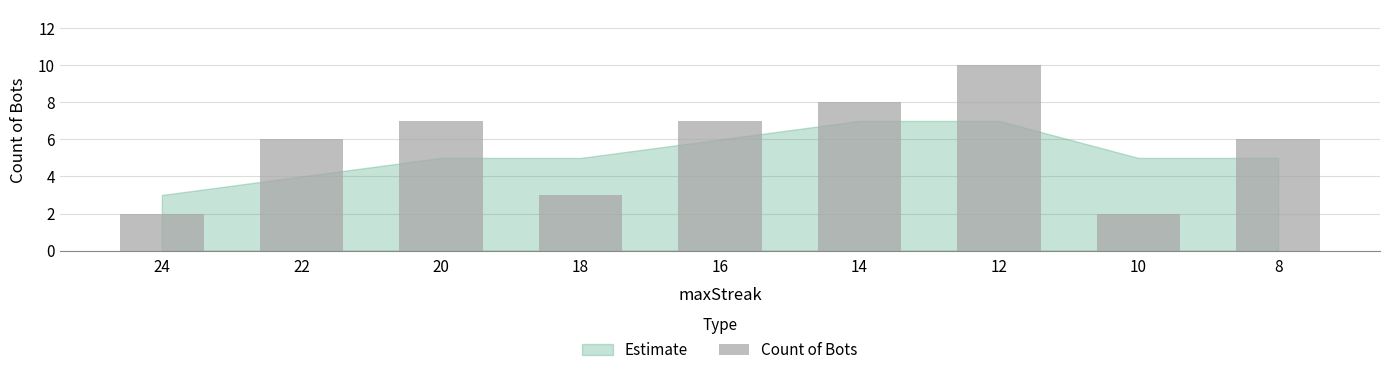

Reading left to right, what are all the values shown in this chart?

2	6	7	3	7	8	10	2	6